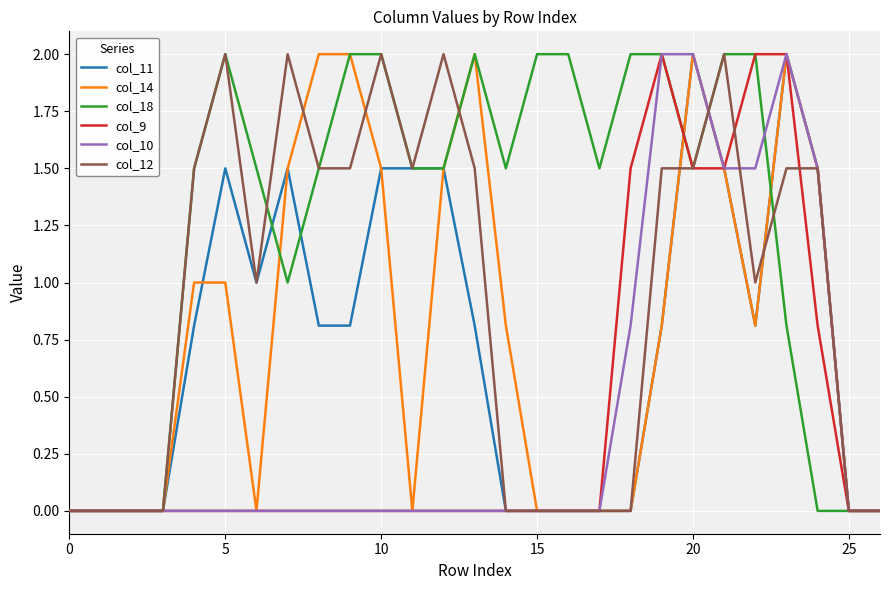

Which series has the largest total across all categories?

col_18